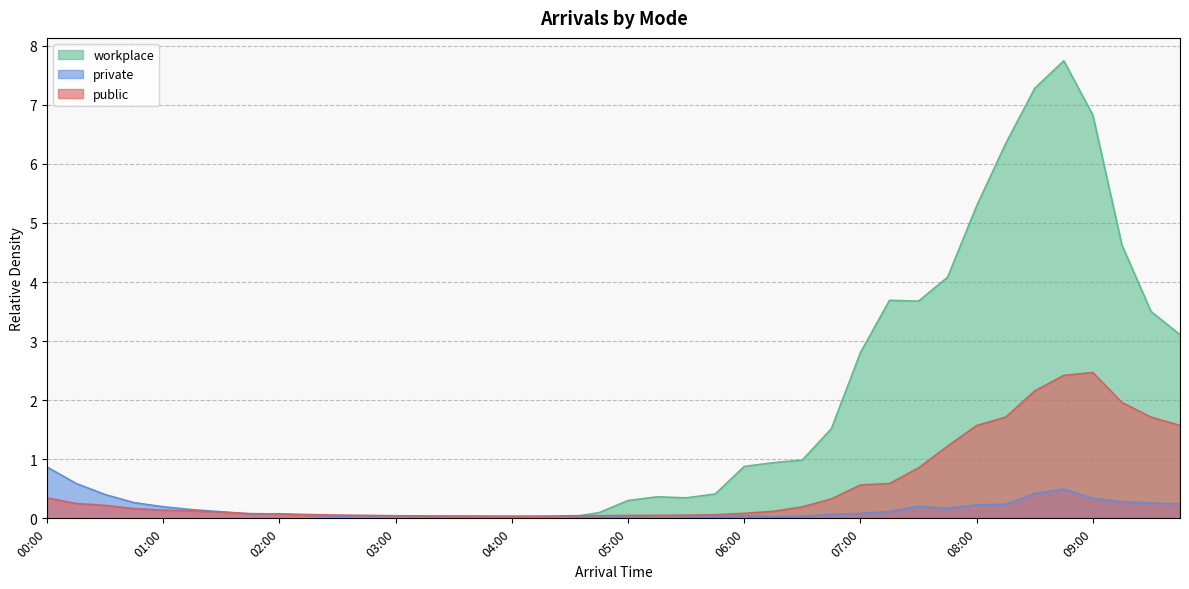

What is the difference between the public values at 03:15 and 00:15?

0.2